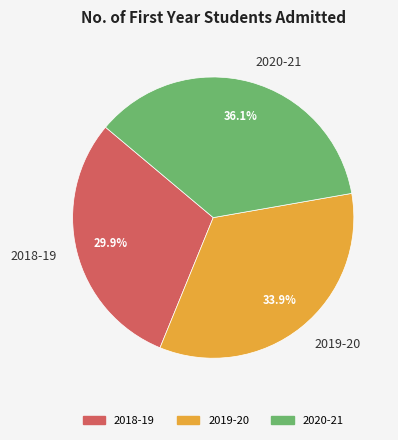

Between 2018-19 and 2020-21, which is larger?

2020-21